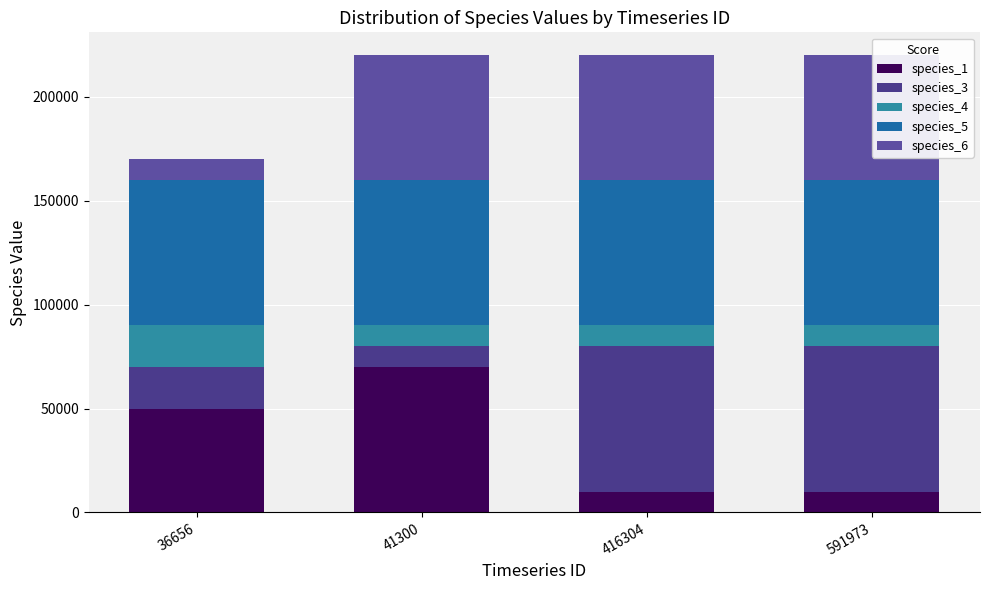

What is the difference between the maximum and minimum values in the species_4 series?

10000.0